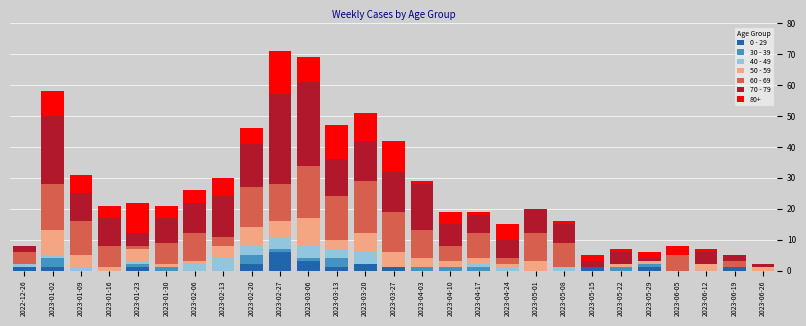

What is the total value across all series at 2023-02-13?

30